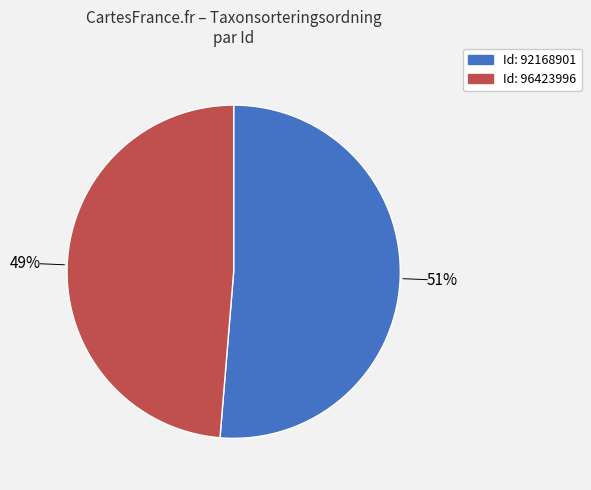

Is there any slice that represents more than half of the pie?

Yes